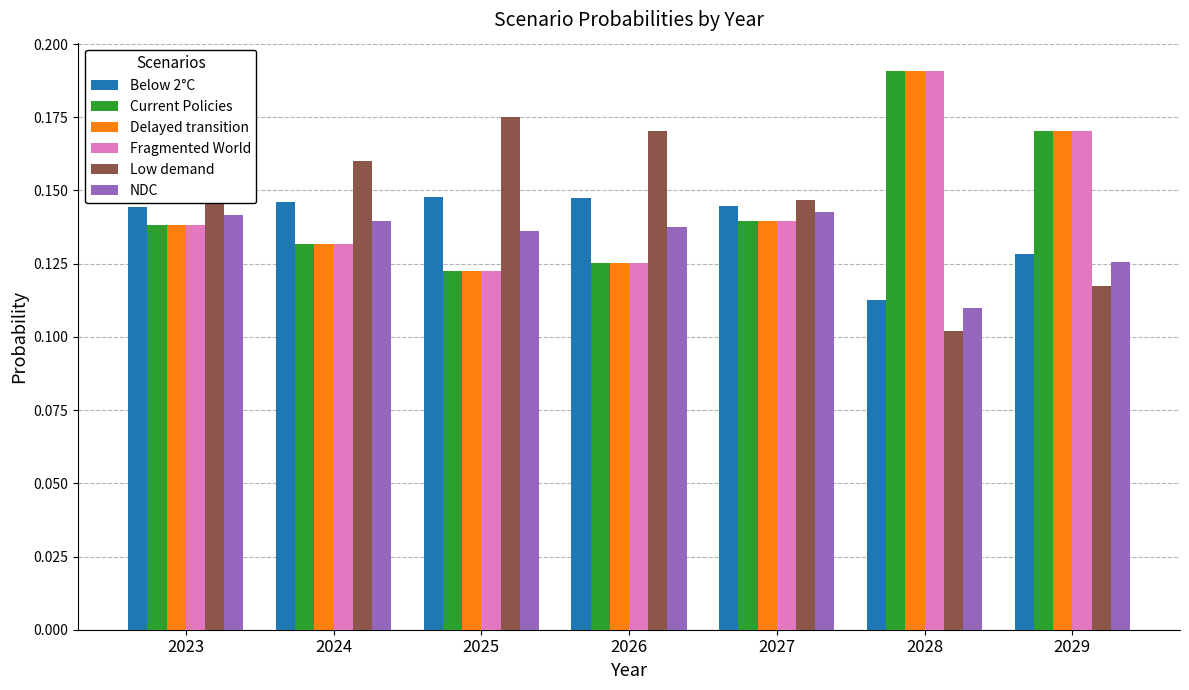

Is it true that Low demand equals 0.3 at 2025?

False